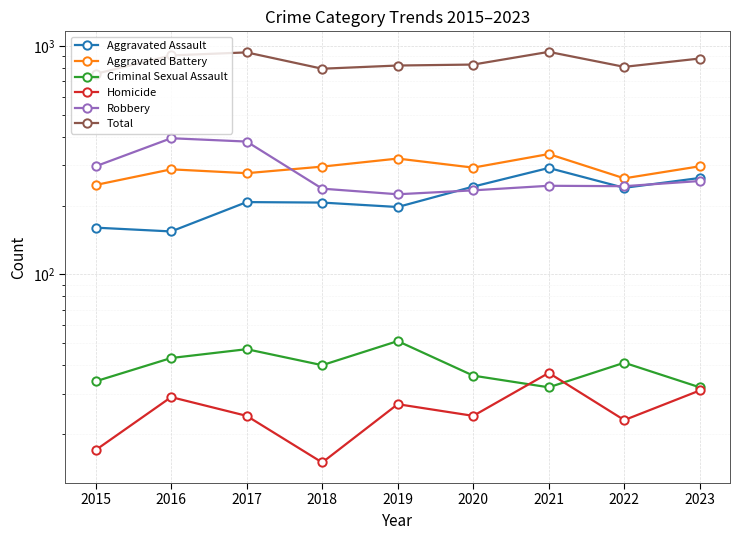

True or false: Aggravated Assault and Total cross at least once.

False